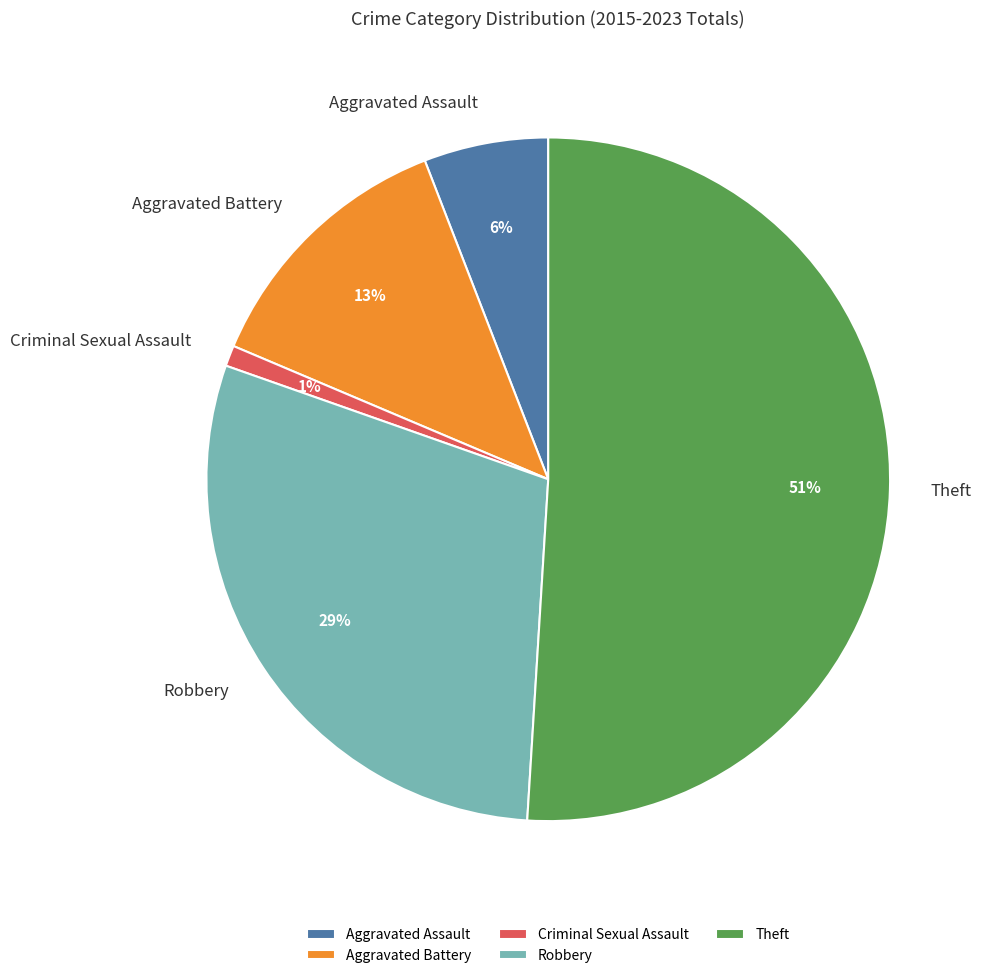

What is the majority slice?

Theft